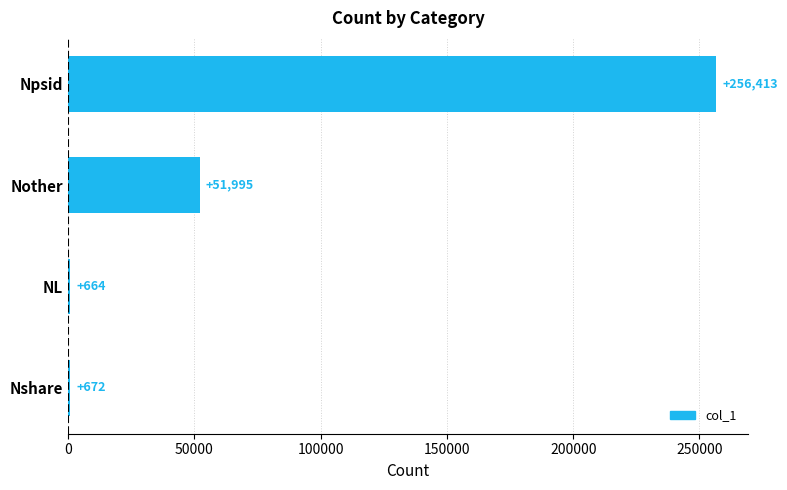

Reading top to bottom, extract all data points from this chart.

Npsid=256413	Nother=51995	NL=664	Nshare=672